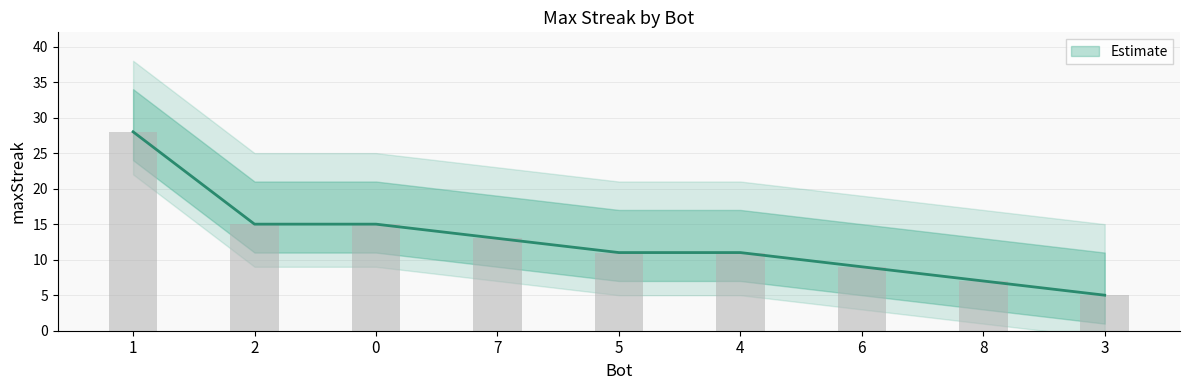

Rank the categories by value from highest to lowest.

1, 2, 0, 7, 5, 4, 6, 8, 3